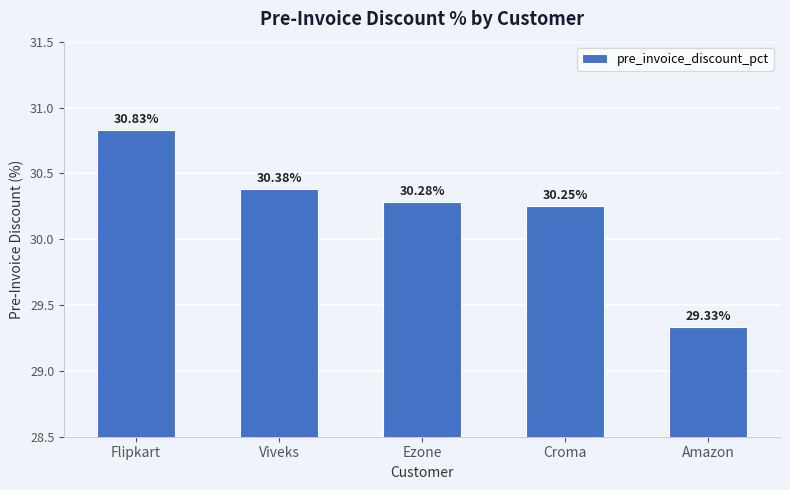

The value at Flipkart is 6.7. True or false?

False